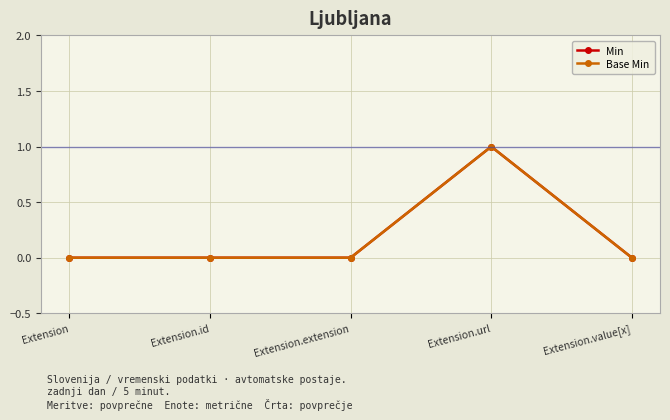

Rank the series at Extension.url from highest to lowest value.

Min, Base Min